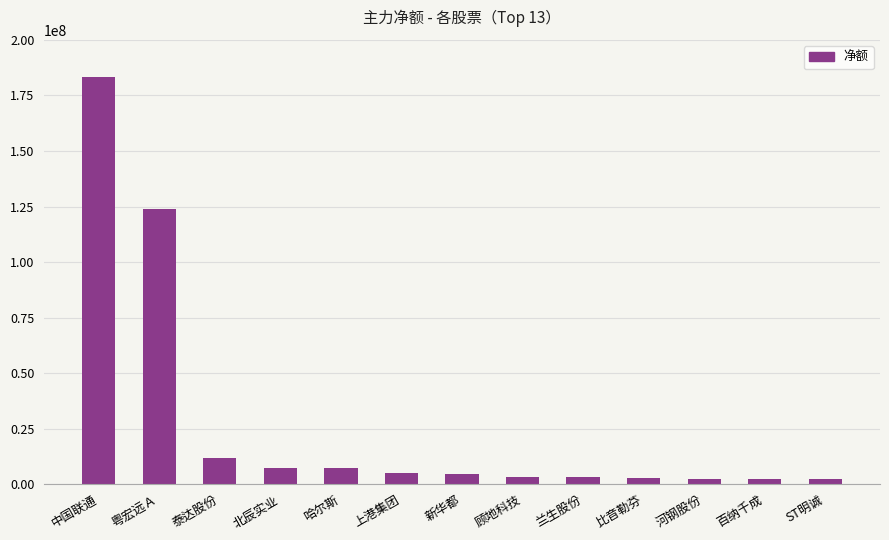

At which label does the data first exceed 4490822?

中国联通